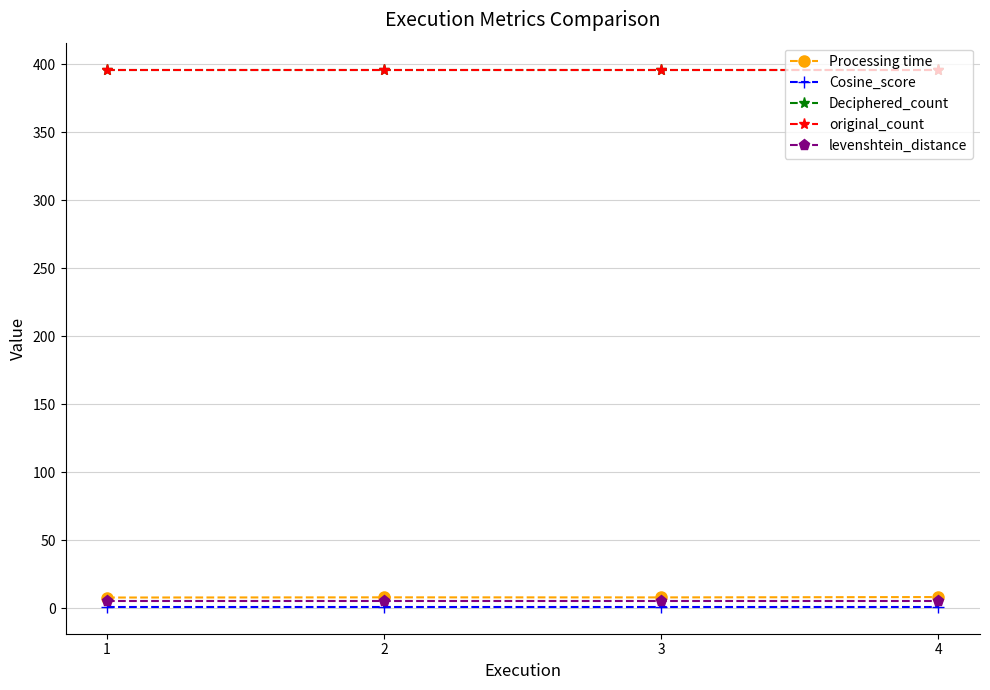

List the labels in order of Processing time value, largest first.

4, 2, 3, 1